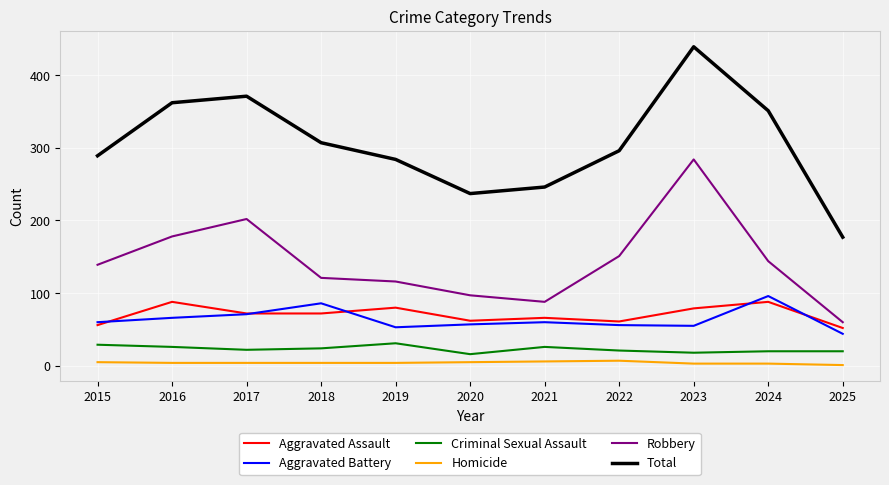

How many categories are shown in the chart?

11